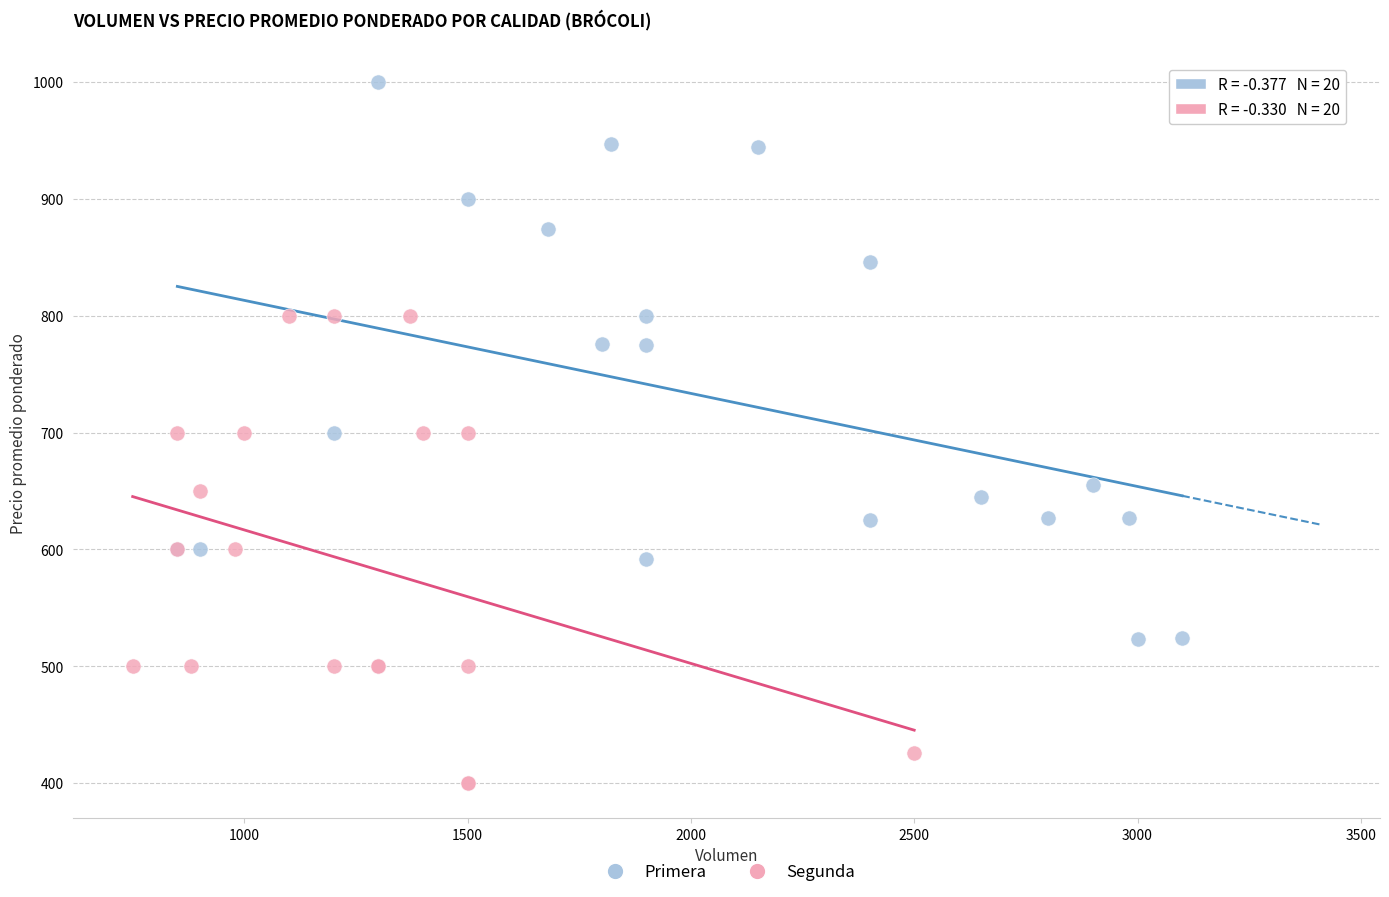

Which series reaches the maximum Y coordinate?

Primera